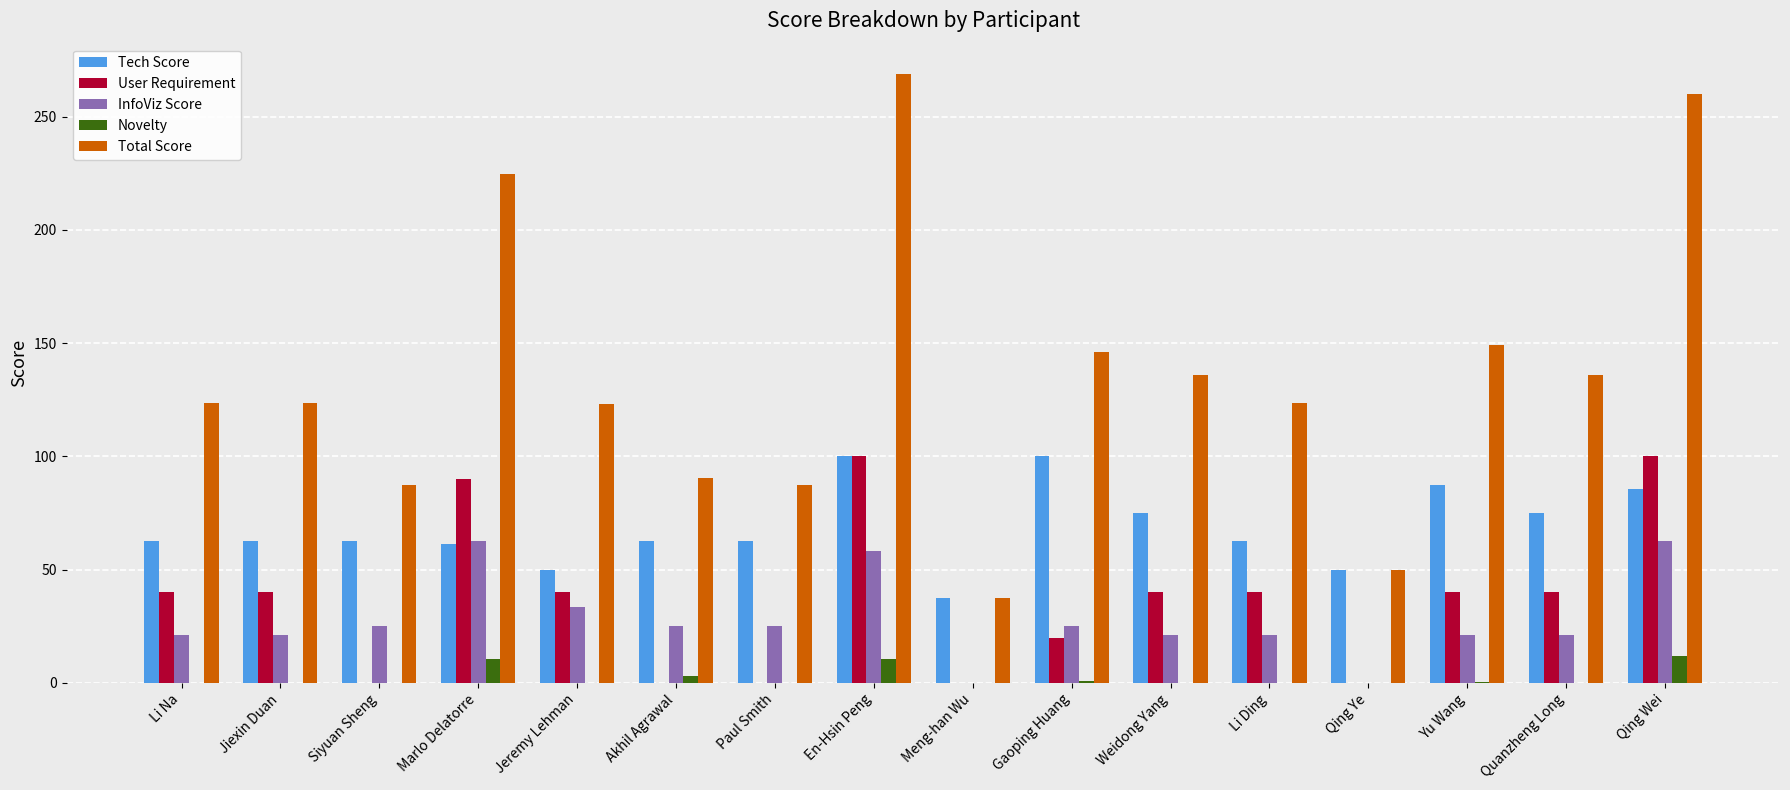

Which series has the largest range (max minus min)?

Total Score